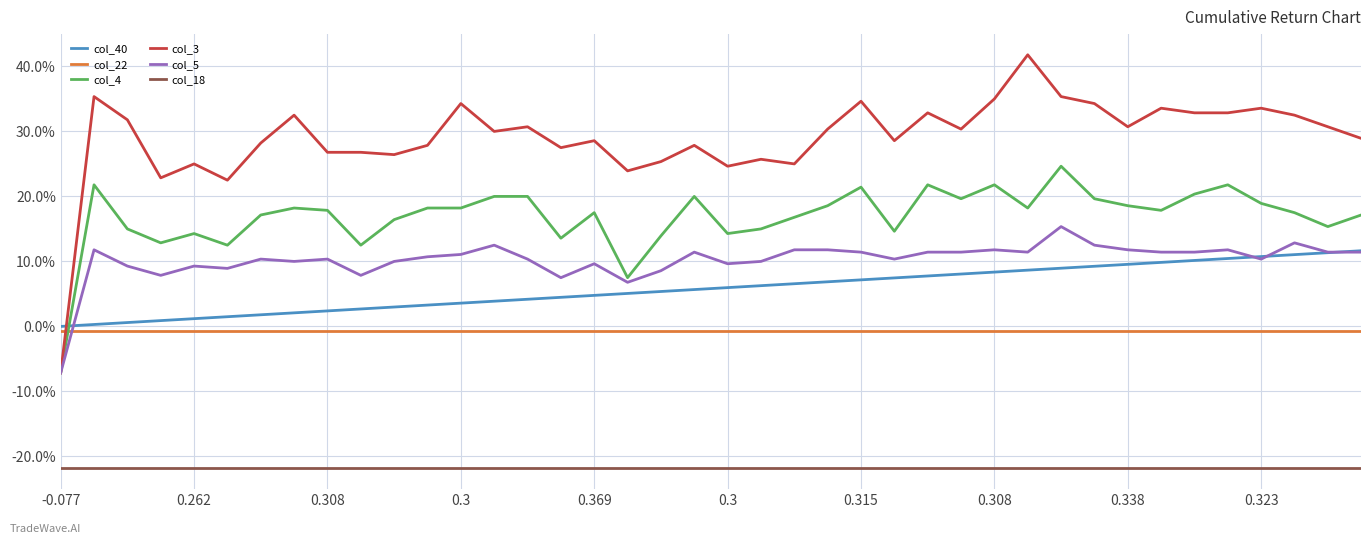

What are all the series names shown in the legend?

col_40, col_22, col_4, col_3, col_5, col_18